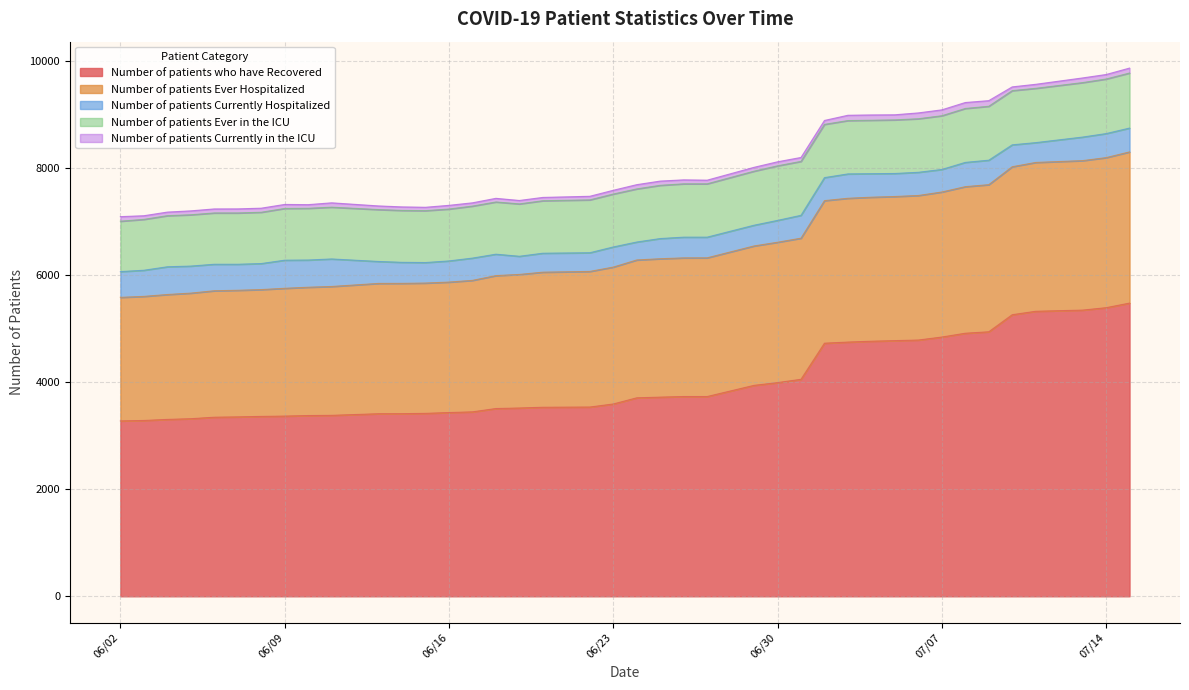

What is the difference between the maximum and minimum values in the Number of patients Currently in the ICU series?

50